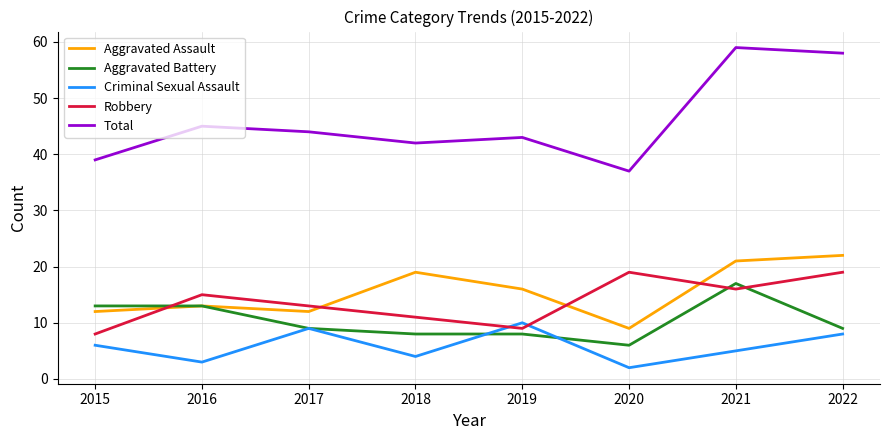

Which category has the lowest value in the Aggravated Assault series?

2020